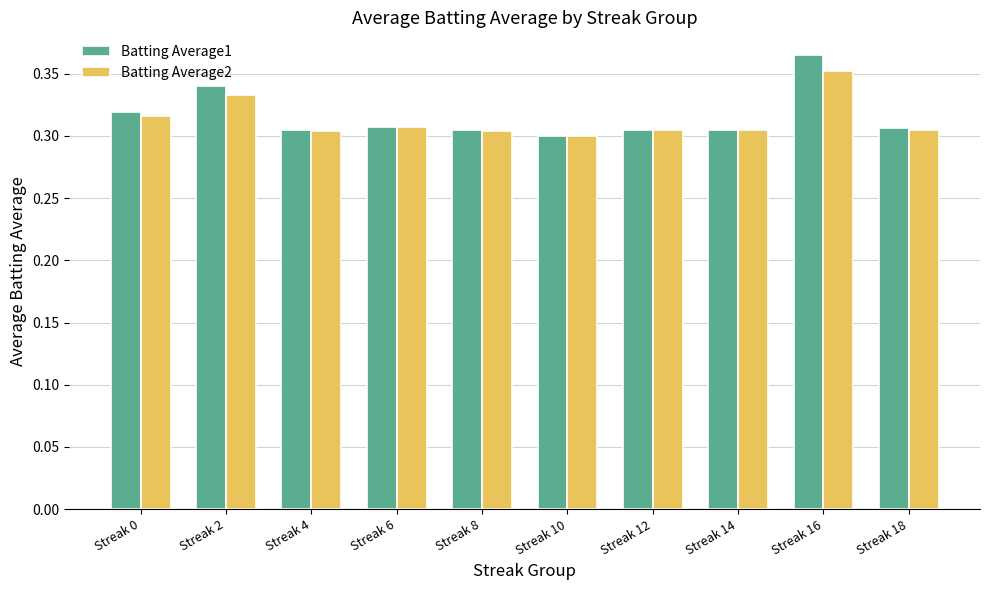

True or false: Batting Average2 has a value of 0.3 at Streak 4.

True